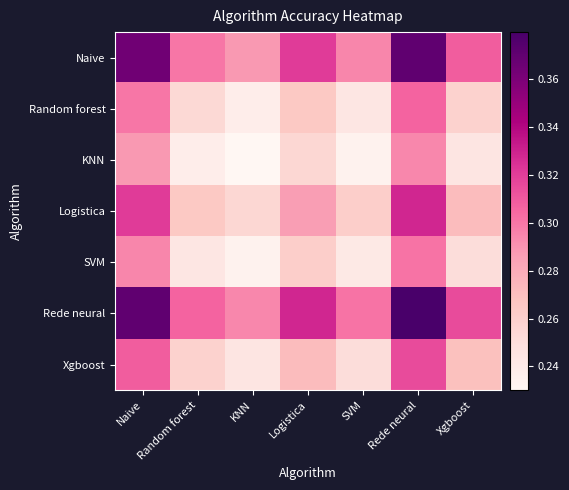

Count the number of categories in the chart.

7